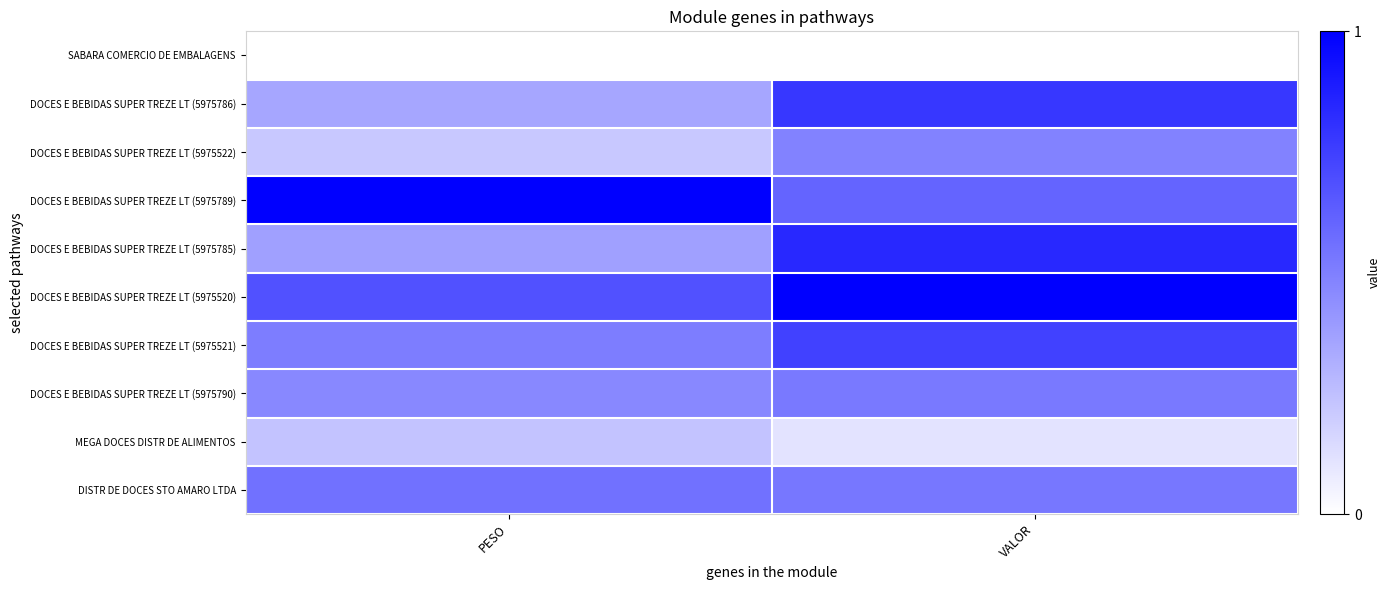

What is the greatest value displayed?

1.0